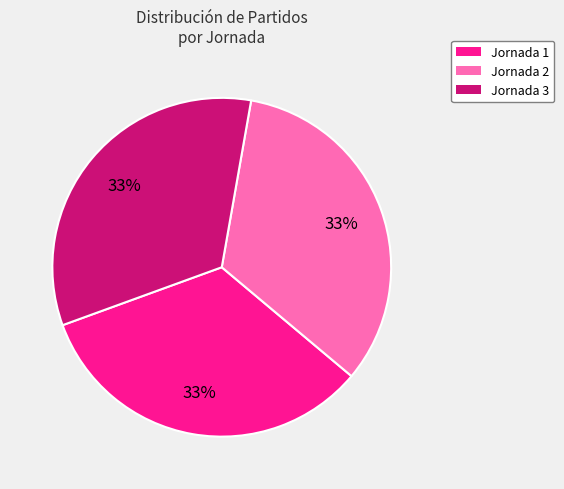

Is there any slice that represents more than half of the pie?

No